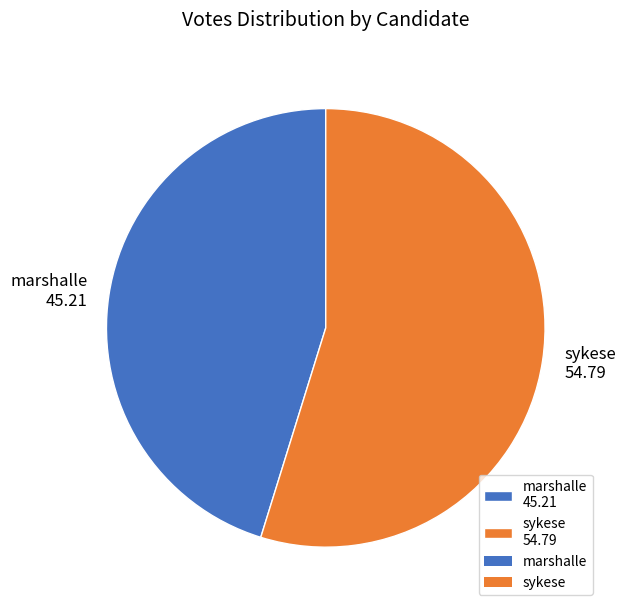

Is it true that sykese is 55% of the pie?

True